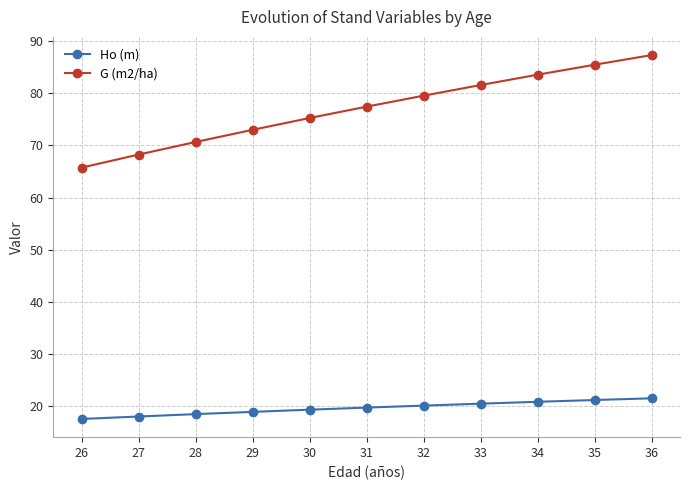

List the series in order of their overall mean, lowest first.

Ho (m), G (m2/ha)